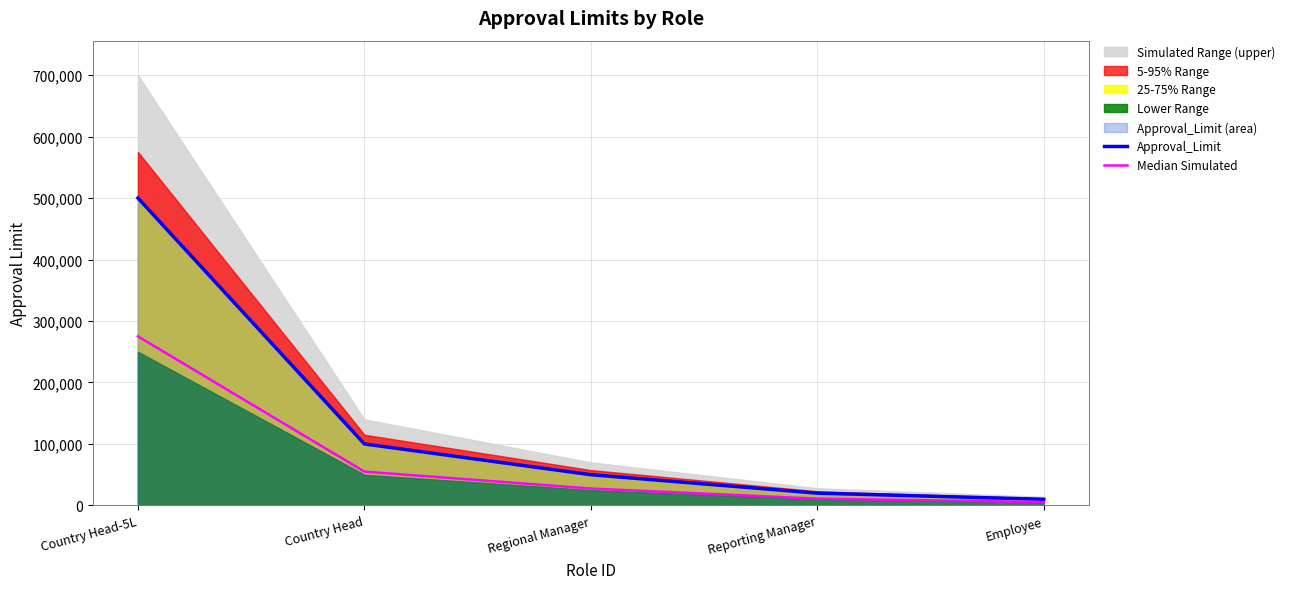

True or false: Median Simulated has more than 2 points higher than both neighbors.

False